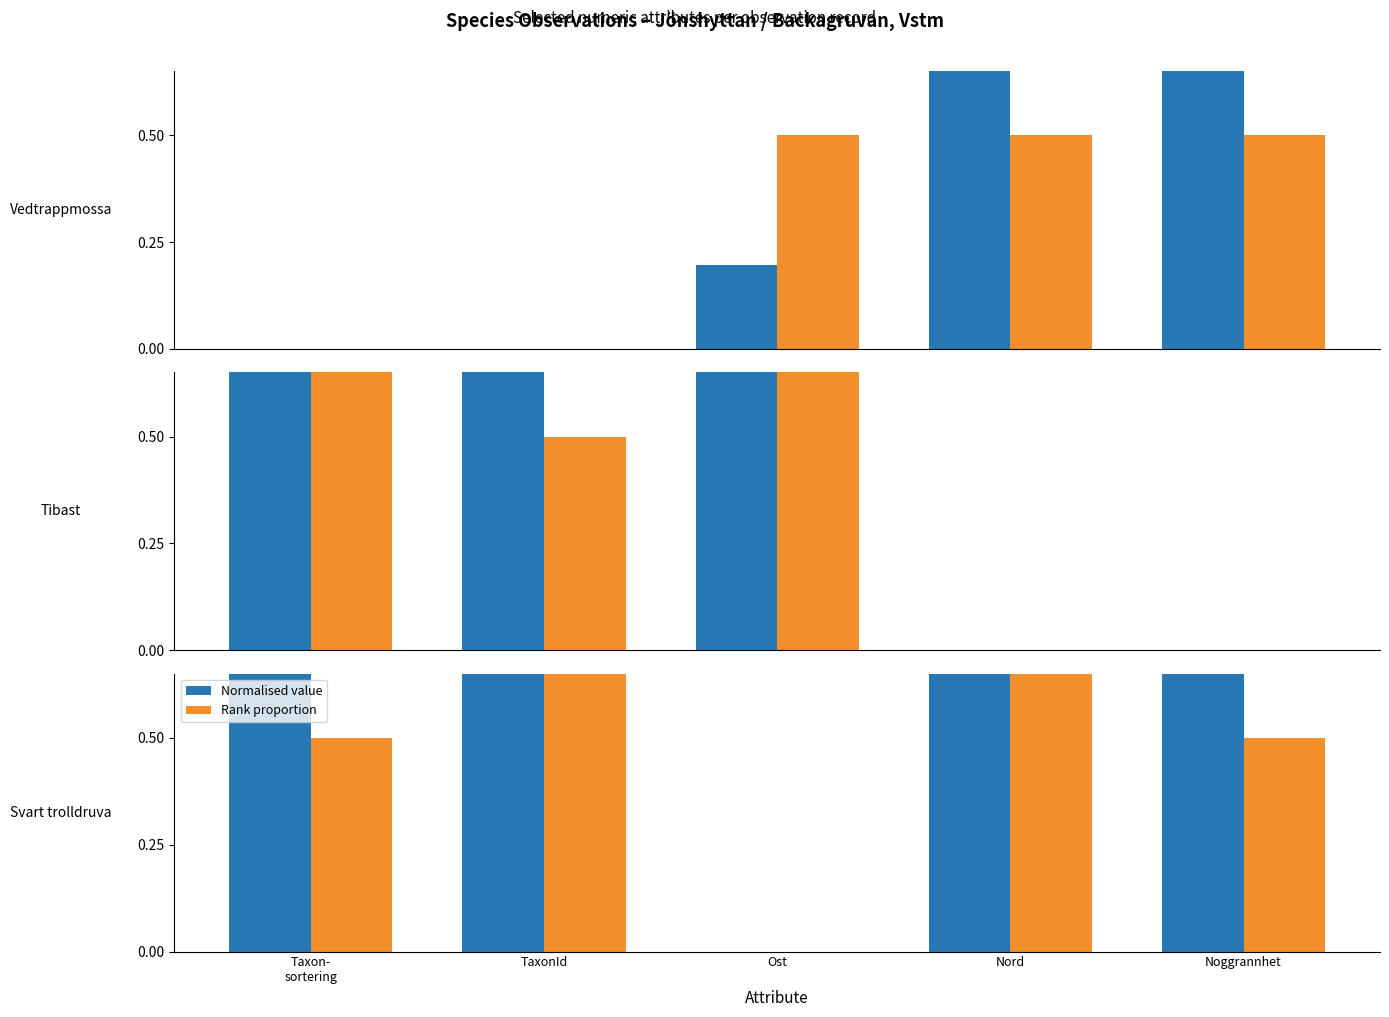

What is the maximum value for Rank proportion?

1.0